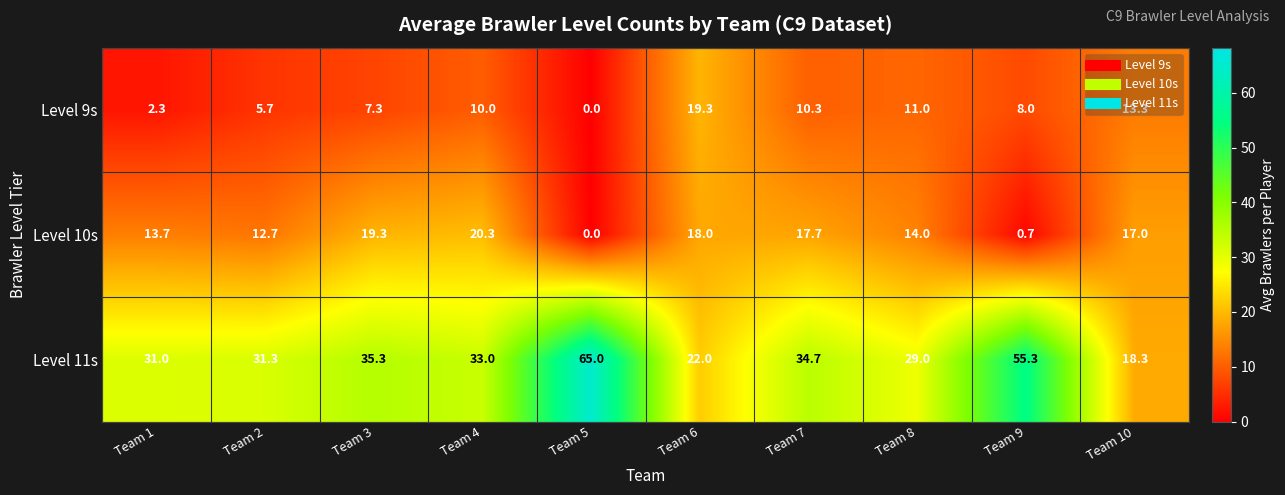

What is the average value of the Level 9s series?

8.7